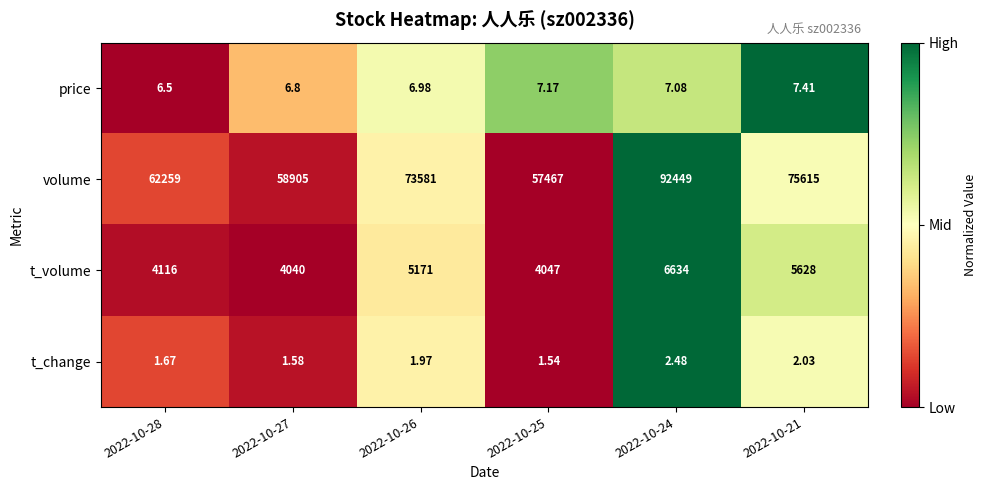

Rank the series by their maximum value, from lowest to highest.

t_change, price, t_volume, volume